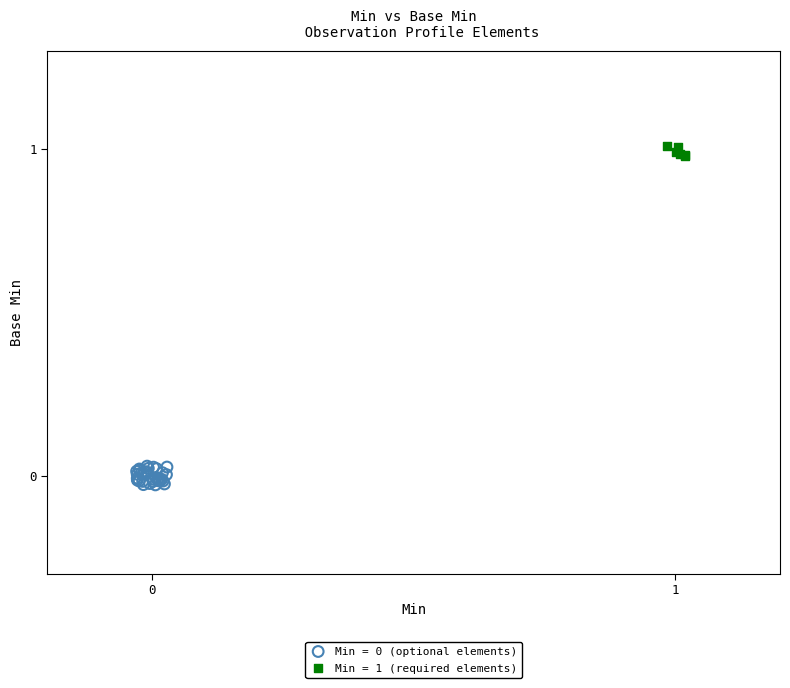

Which series contains the highest Y value?

Min = 1 (required elements)